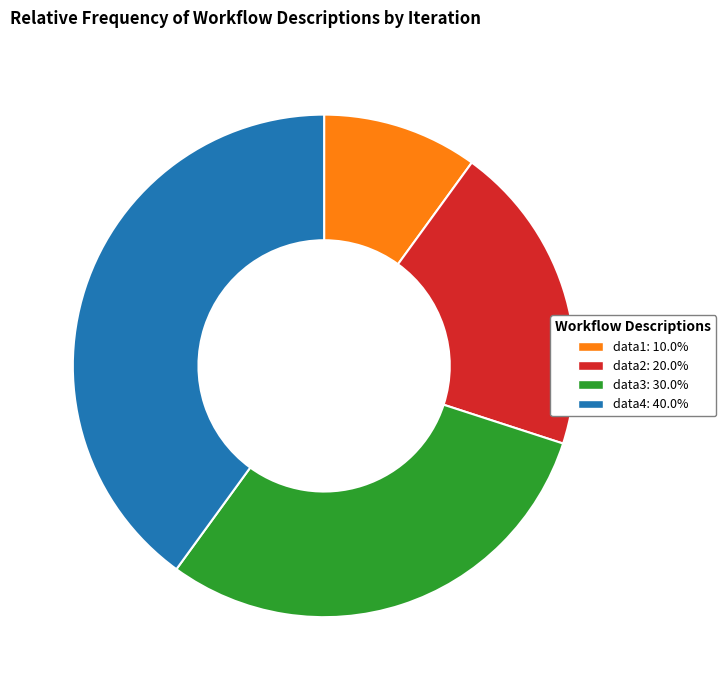

Is there a majority slice in this chart?

No